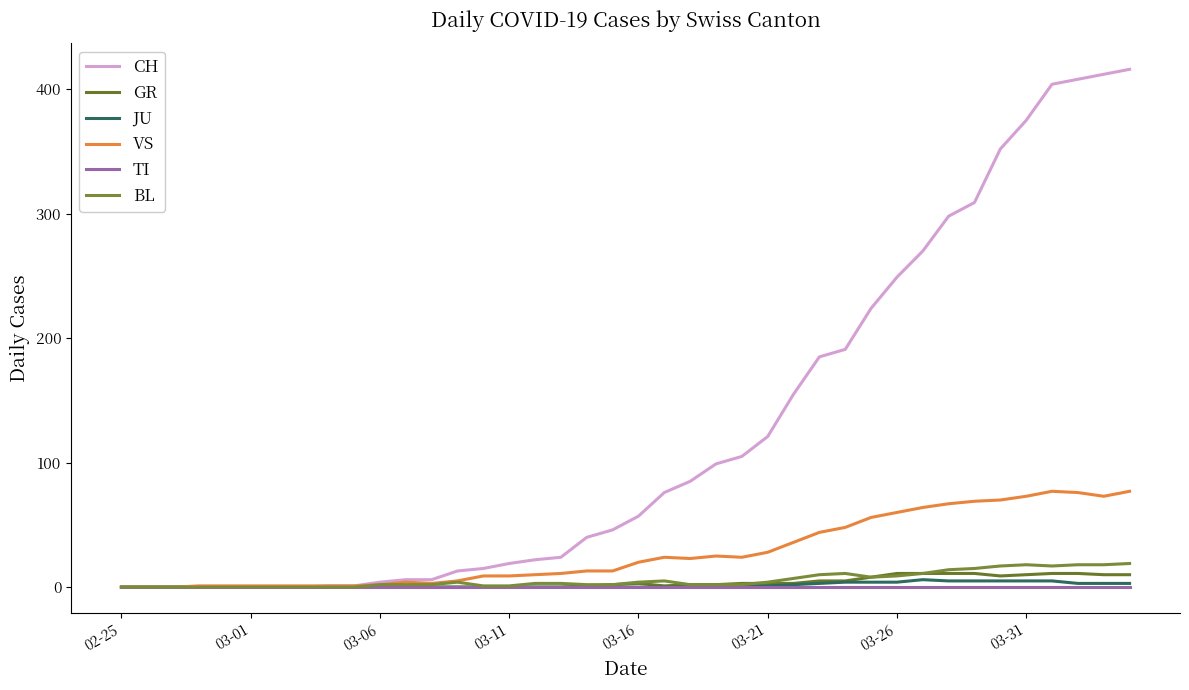

Does the chart have visible grid lines?

No